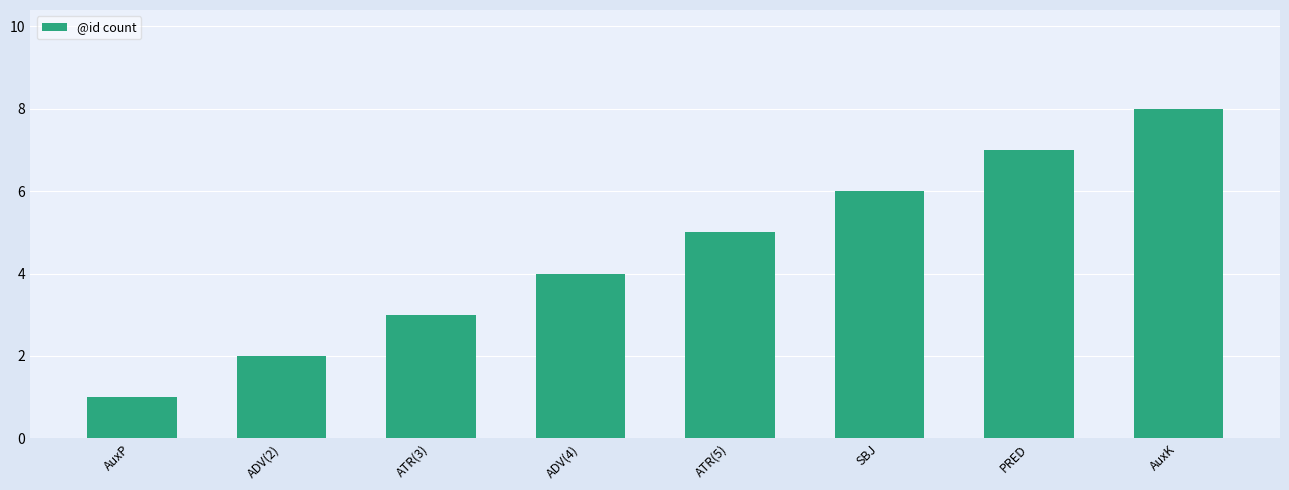

What position from the left is AuxP?

1